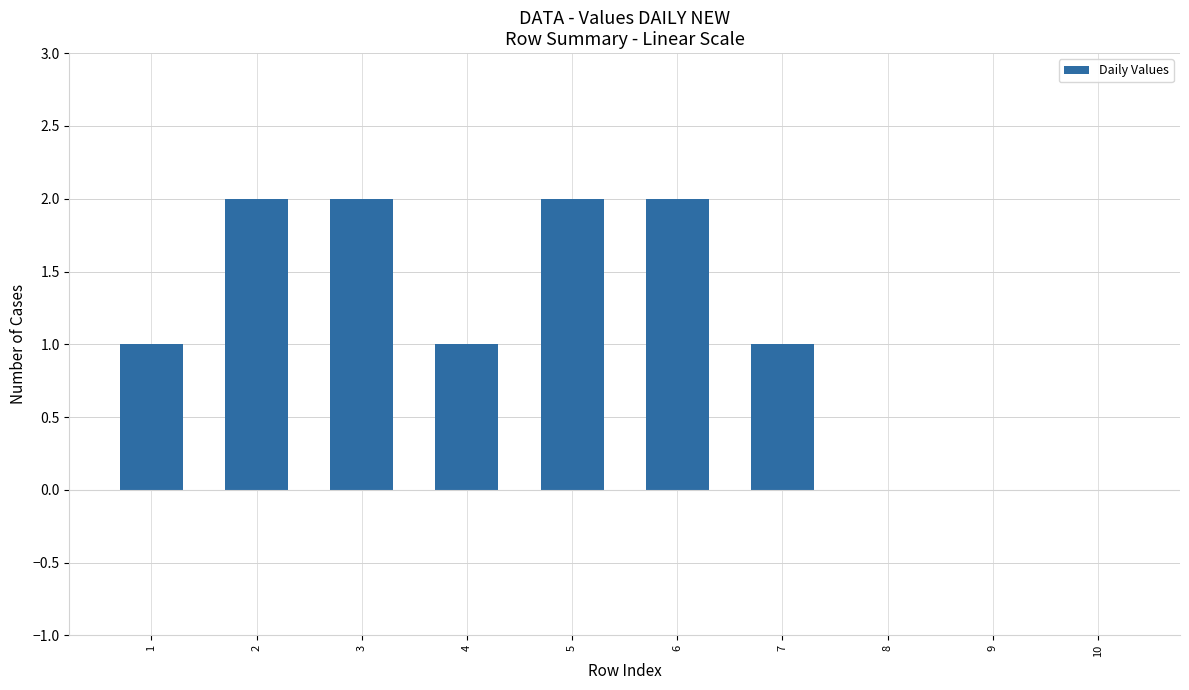

Which has a higher value, 10 or 5?

5